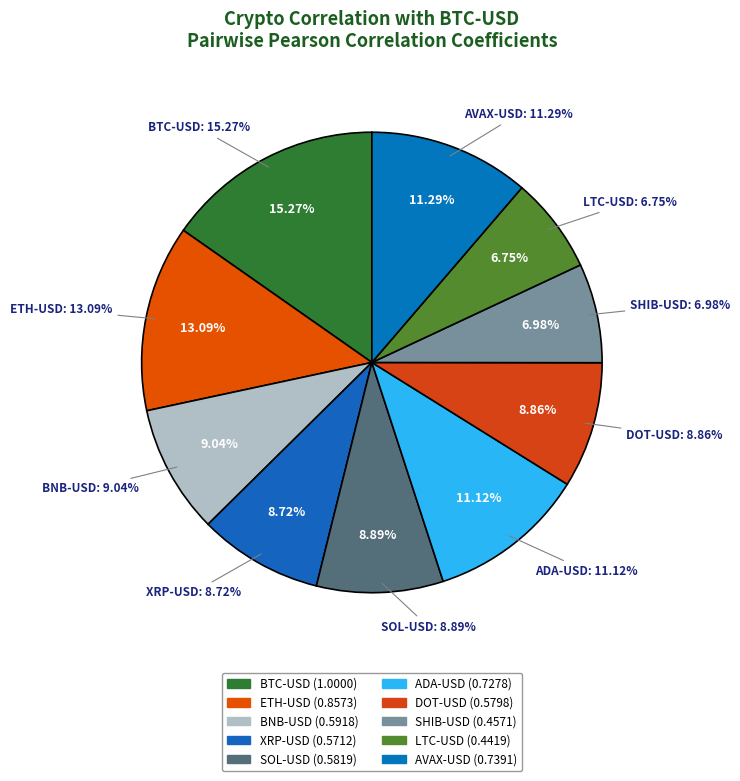

True or false: LTC-USD accounts for 1% of the total.

False